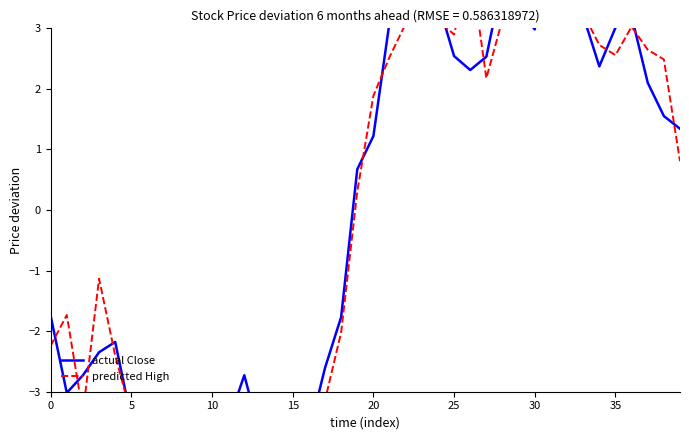

What value does the Close series have at 33?

3.2